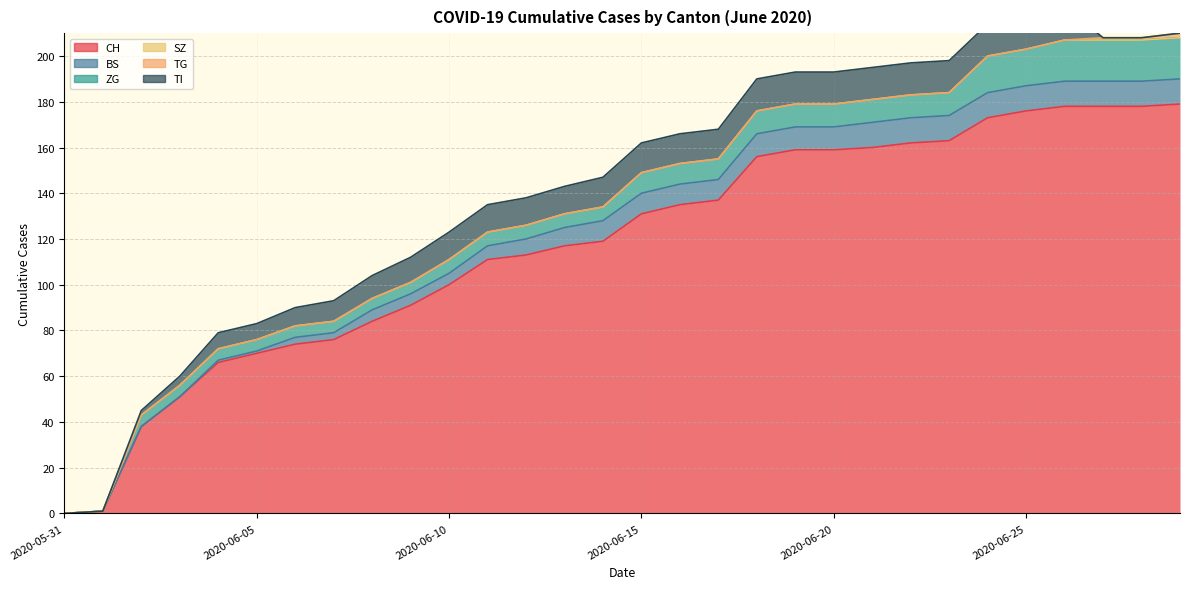

What is the average value of the BS series?

7